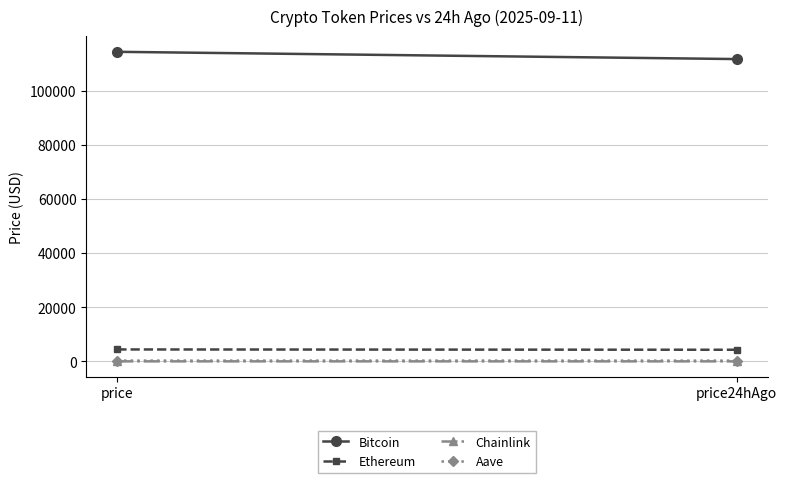

What is the maximum value for Chainlink?

23.8